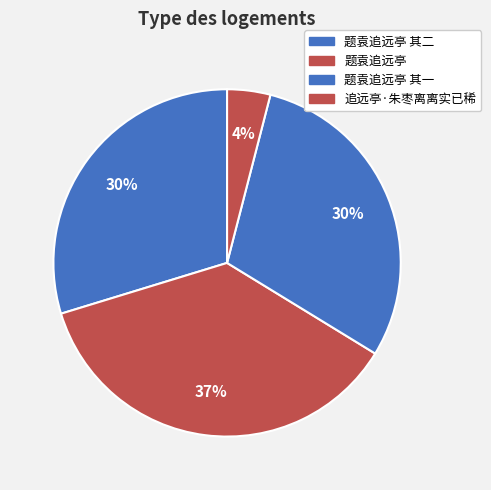

True or false: 题袁追远亭 其一 accounts for 30% of the total.

True